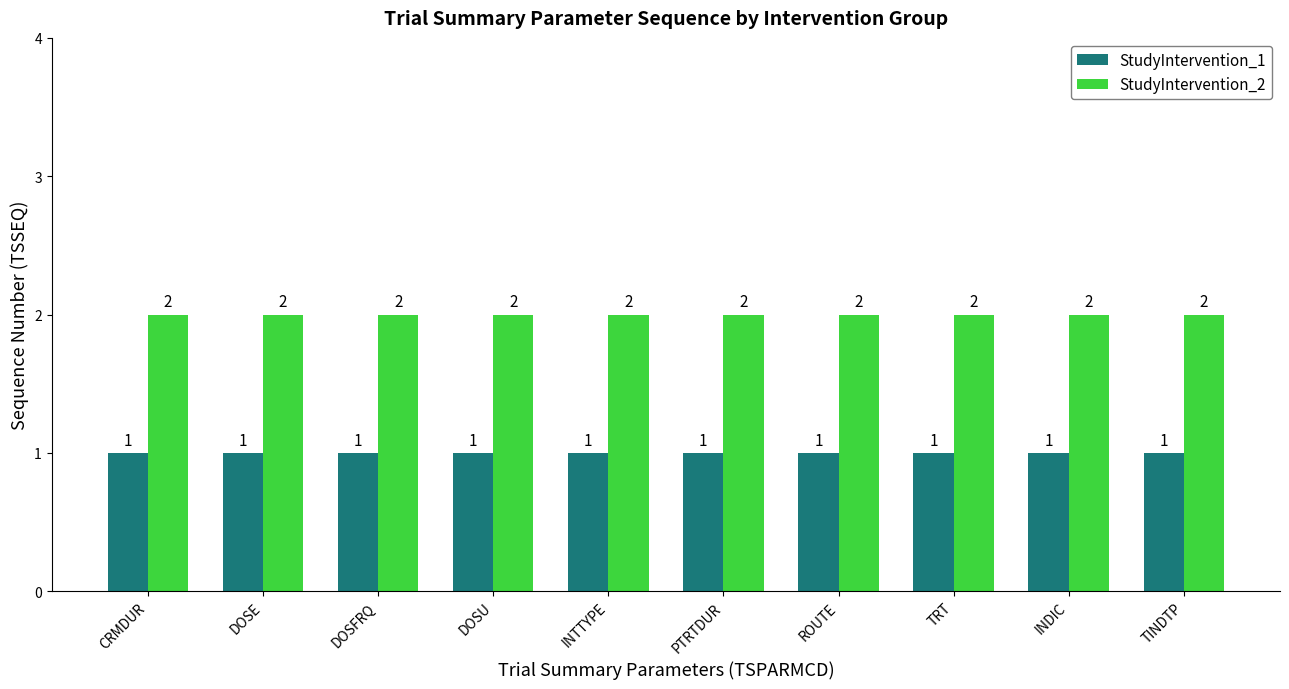

At how many categories does at least one series exceed 1?

10